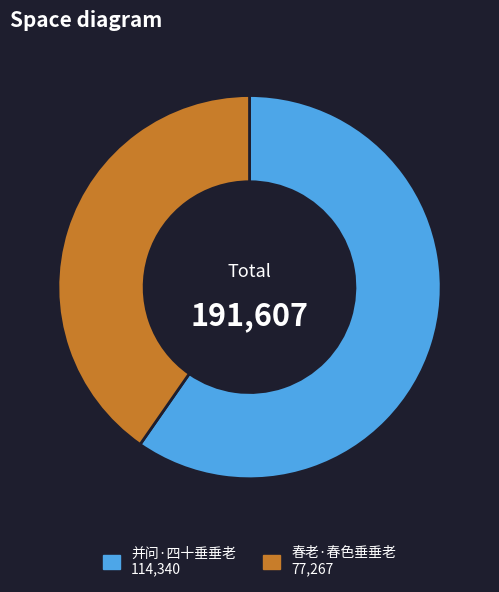

Is there any slice that represents more than half of the pie?

Yes